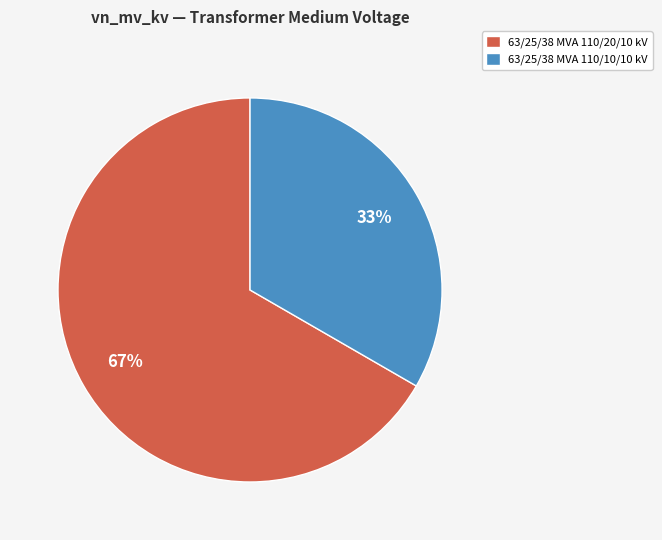

Which category has the biggest portion of the pie?

63/25/38 MVA 110/20/10 kV